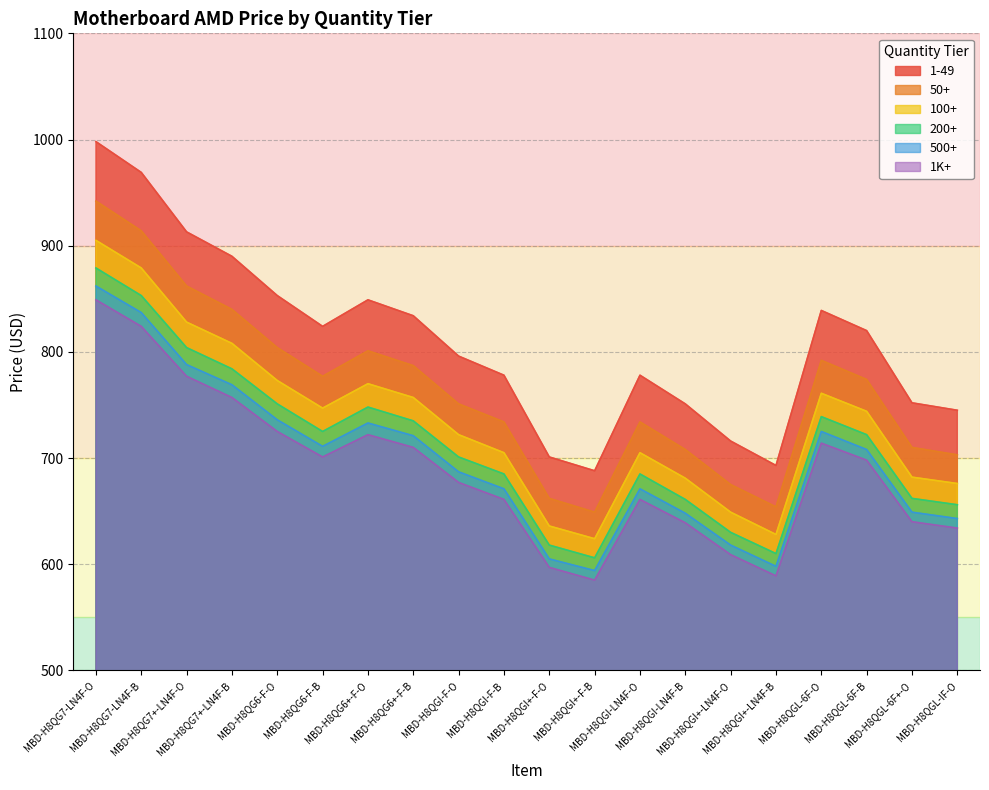

Reading right to left, extract all data points from this chart.

1-49: 745	752	820	839	693	716	751	778	688	701	778	796	834	849	824	853	890	913	969	998
50+: 703	710	774	792	654	675	708	734	649	662	734	751	787	801	777	804	840	862	914	942
100+: 676	682	744	761	628	649	681	705	624	636	705	722	757	770	747	773	808	828	879	905
200+: 656	662	722	739	610	630	661	685	606	618	685	701	735	748	725	751	784	804	853	879
500+: 643	649	708	725	598	618	648	671	594	605	671	687	721	733	711	736	769	788	837	862
1K+: 634	640	698	714	589	609	639	661	585	597	661	677	710	722	701	725	757	777	824	849